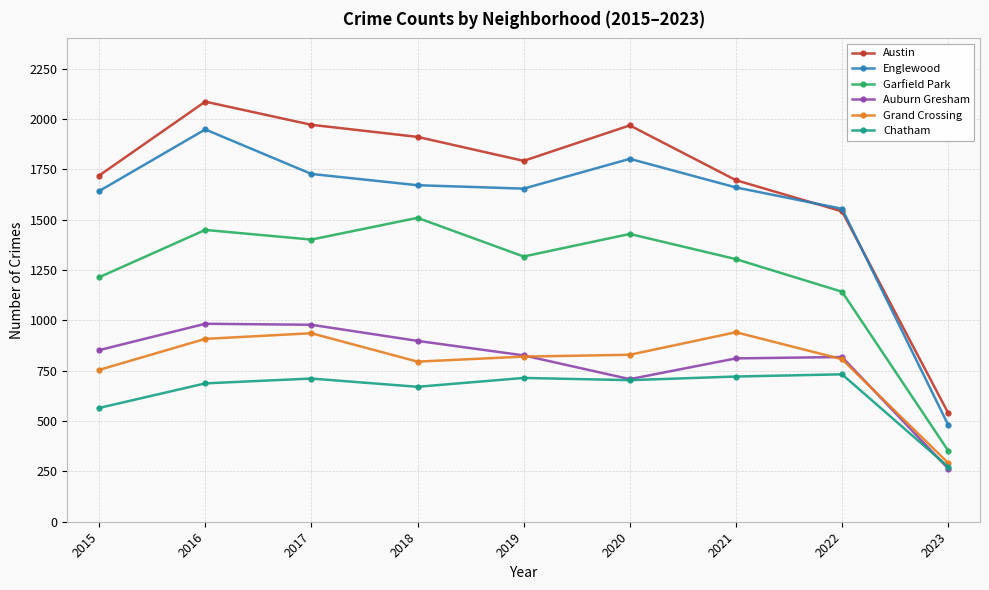

What is the approximate value of Grand Crossing at 2015?

754